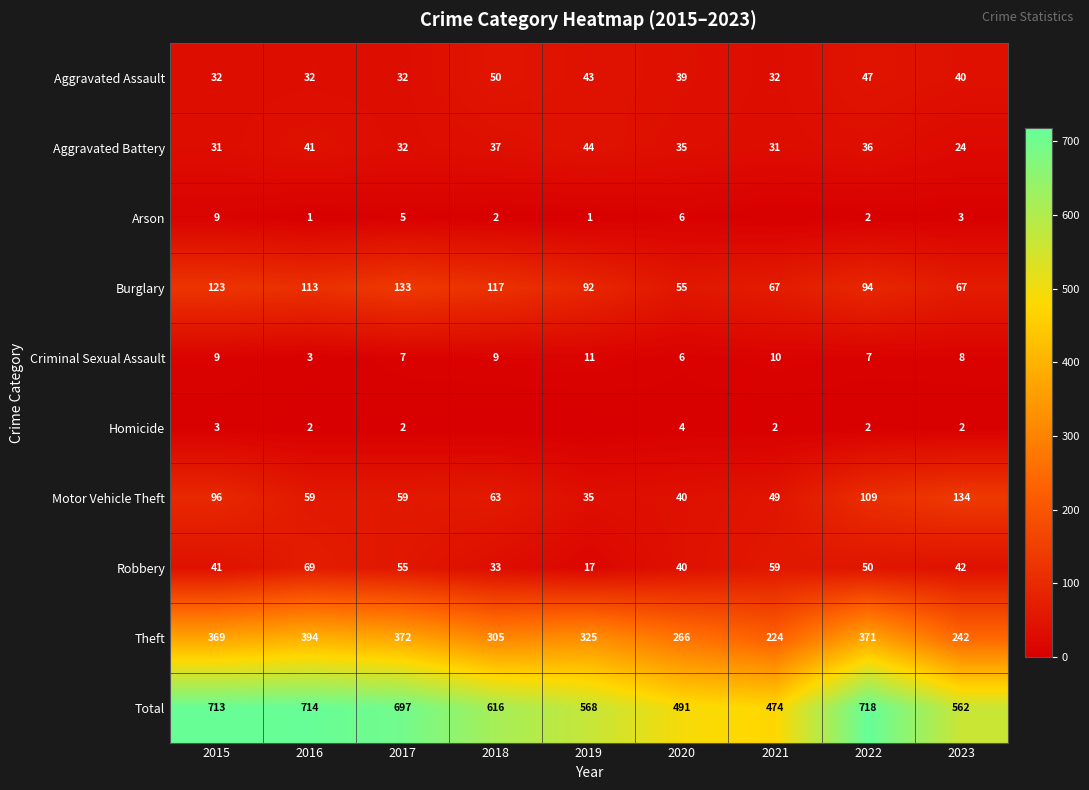

Which category has the highest value across all series?

2022